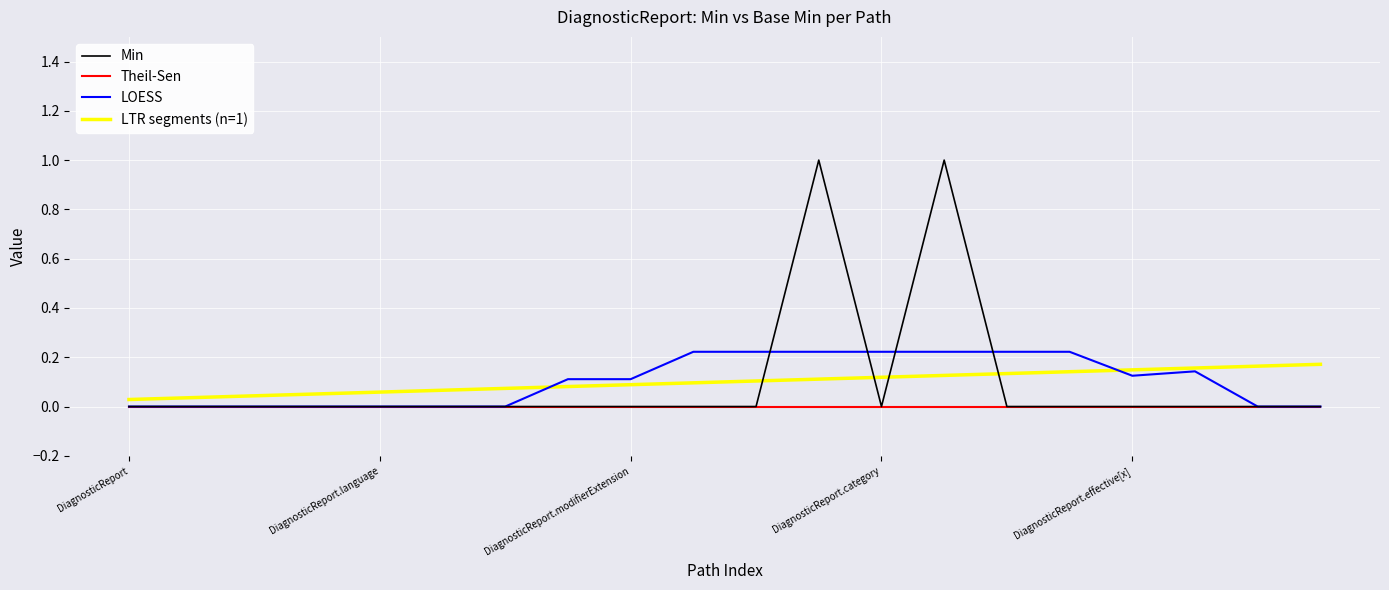

Which series has the largest range (max minus min)?

Min